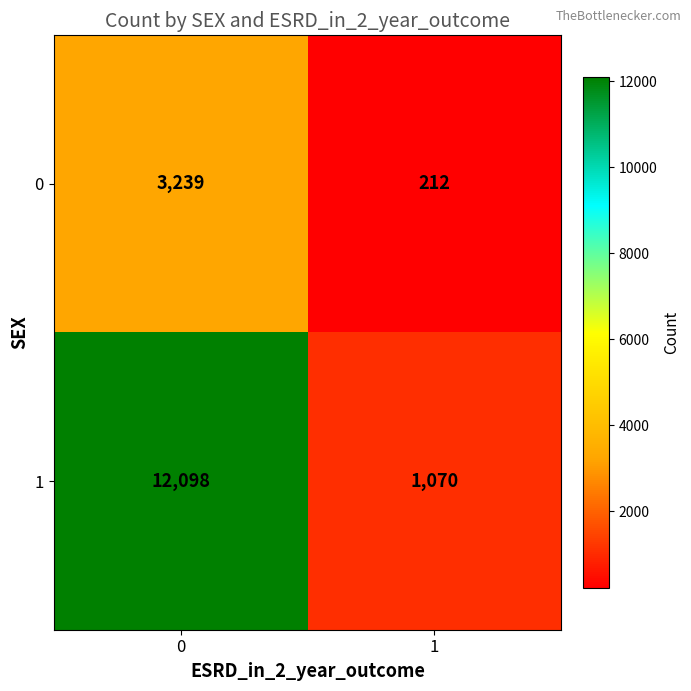

List the series in order of their overall mean, highest first.

1, 0